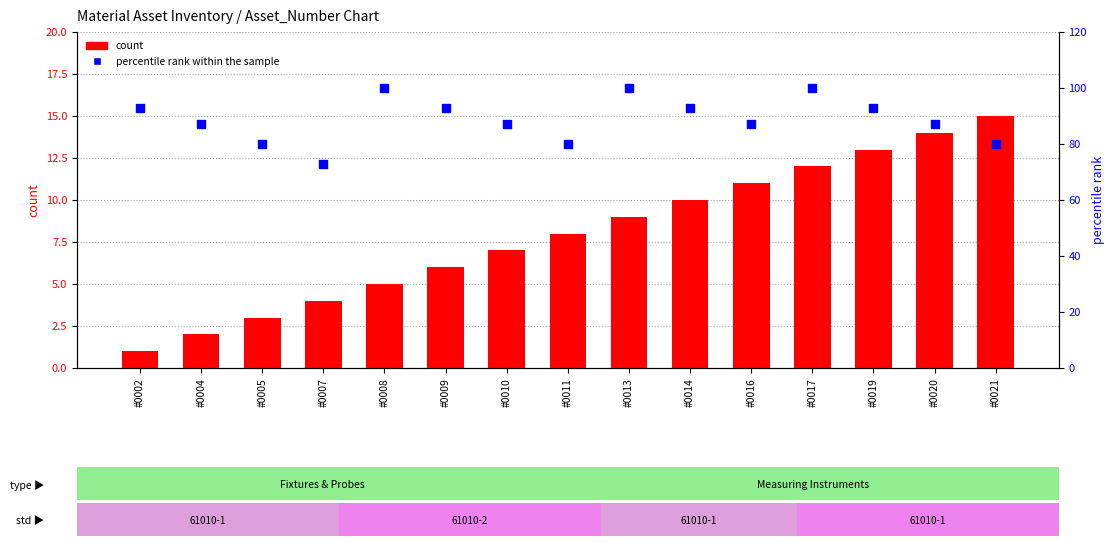

Which series reaches the maximum Y coordinate?

percentile rank within the sample